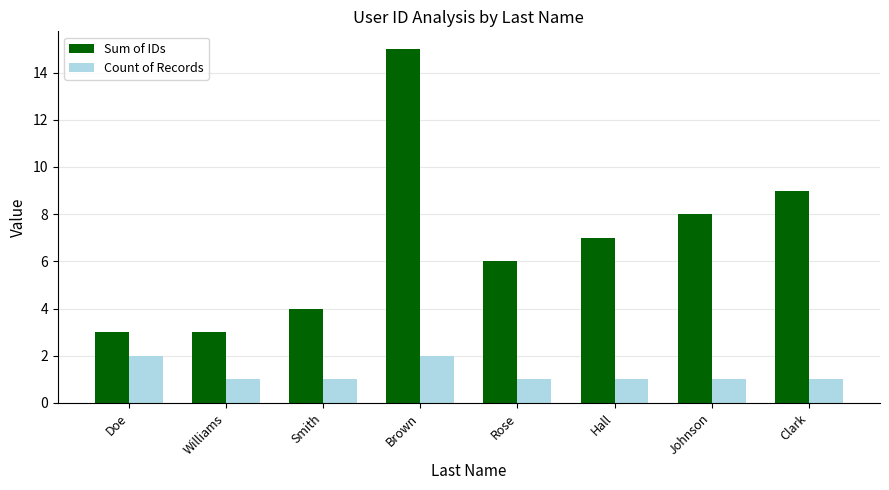

What is the label of the 7th bar from the left?

Johnson